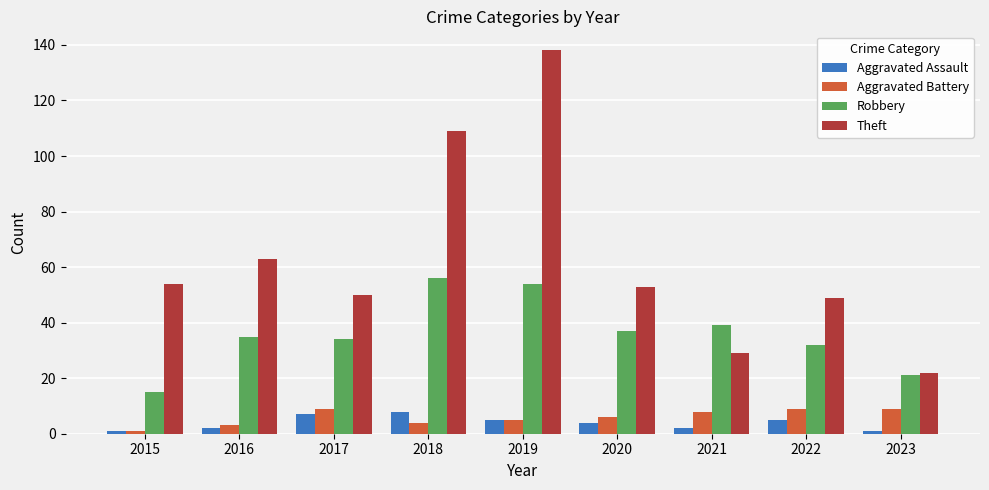

What is the total value across all series at 2019?

202